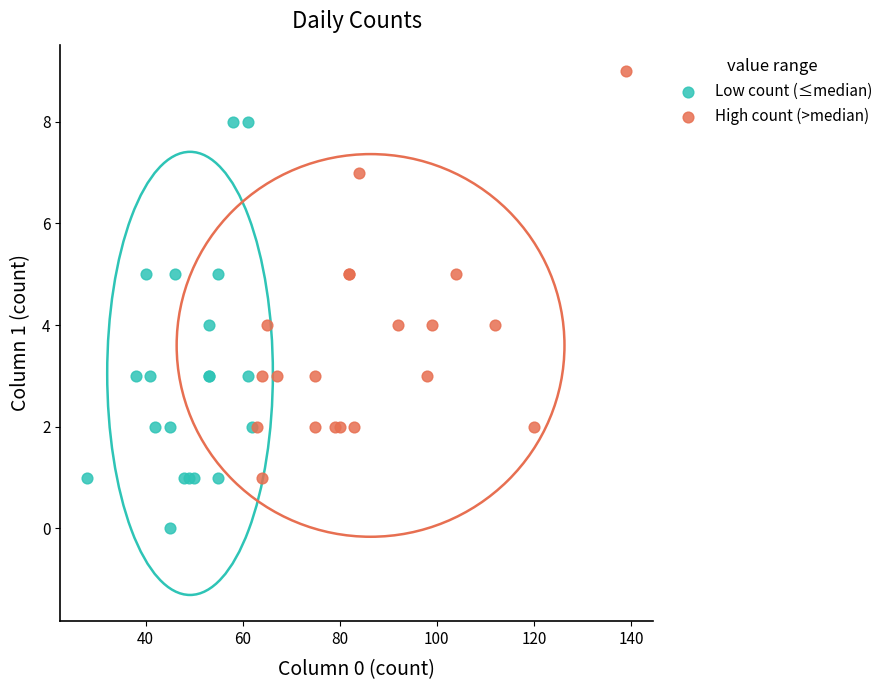

Which series reaches the maximum Y coordinate?

High count (>median)